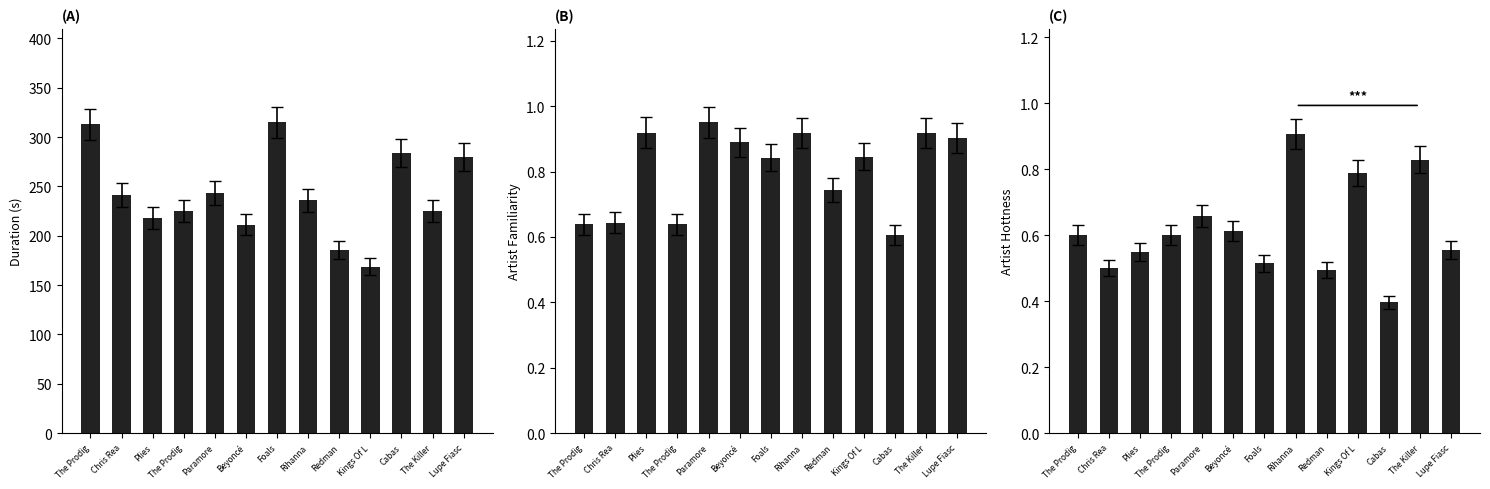

What is the average value of the duration series?

242.1